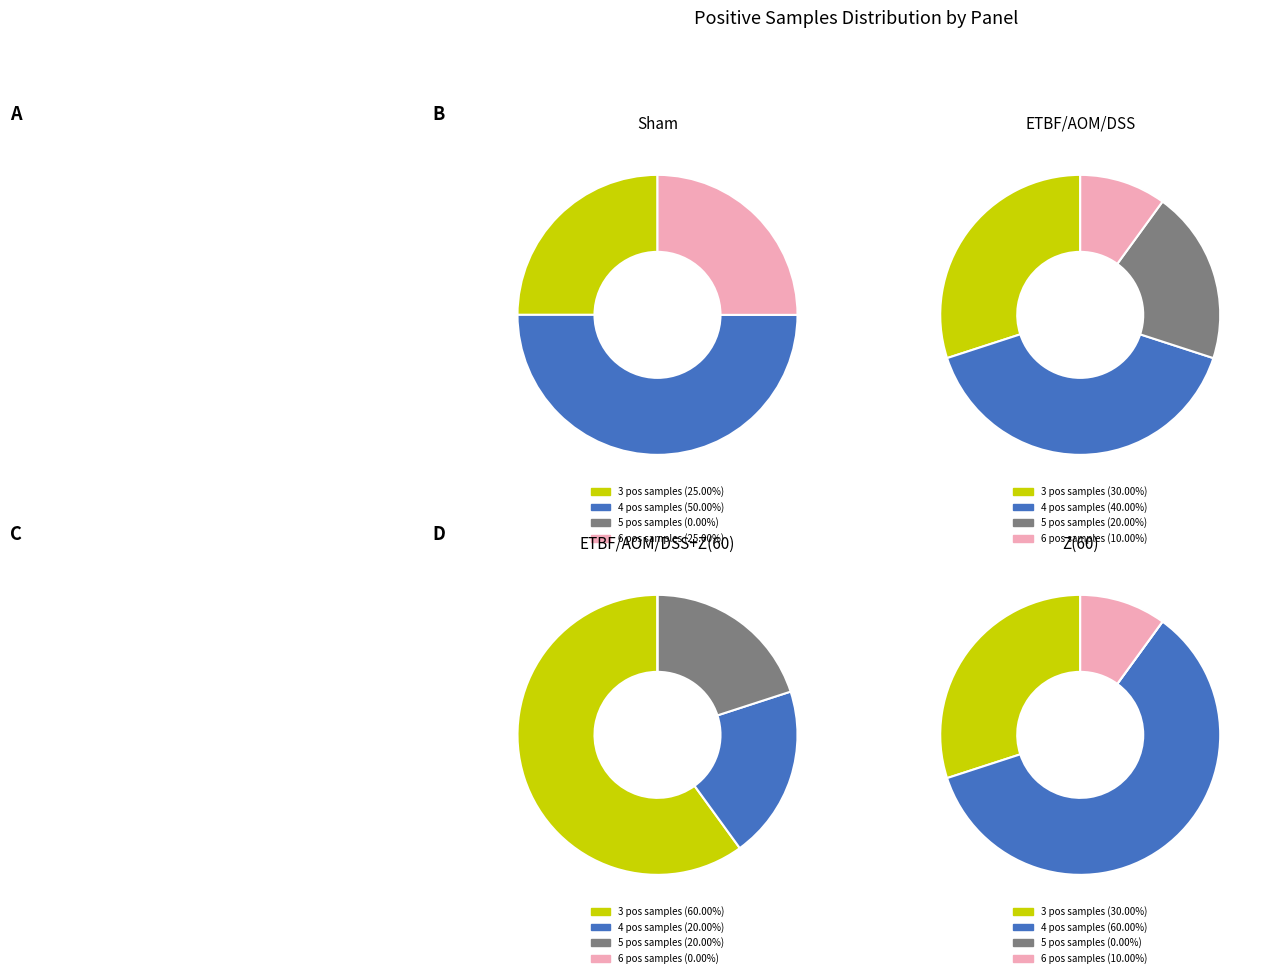

Does 34 account for over 50% of the chart?

No